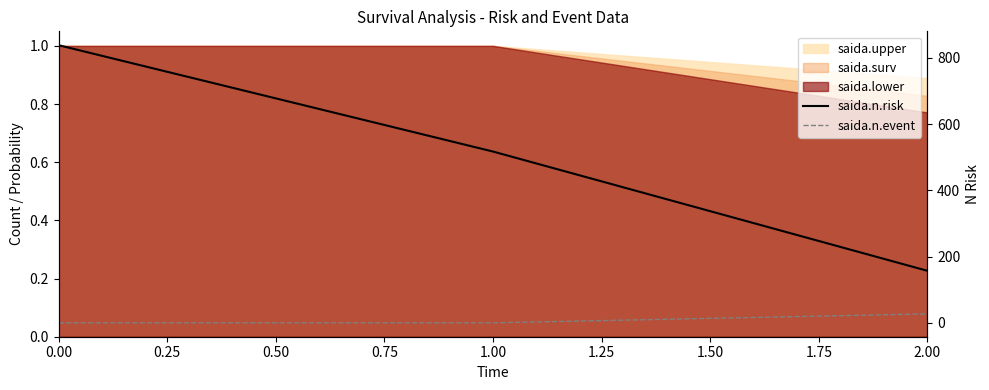

What is the difference between the maximum and second lowest values in the saida.n.event series?

27